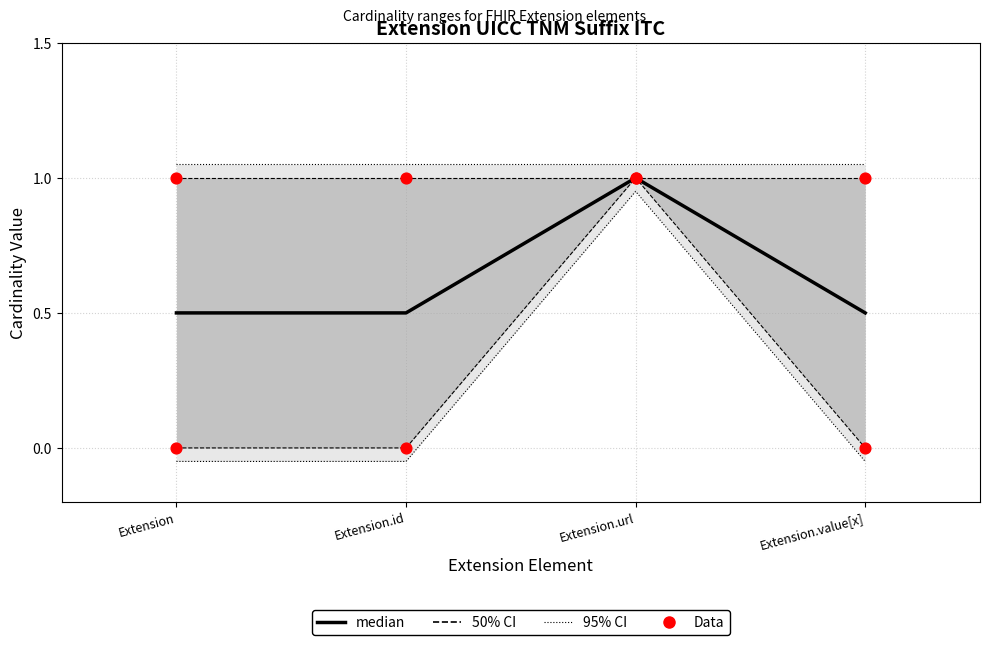

Which series has the widest spread of Y values?

Data (min)